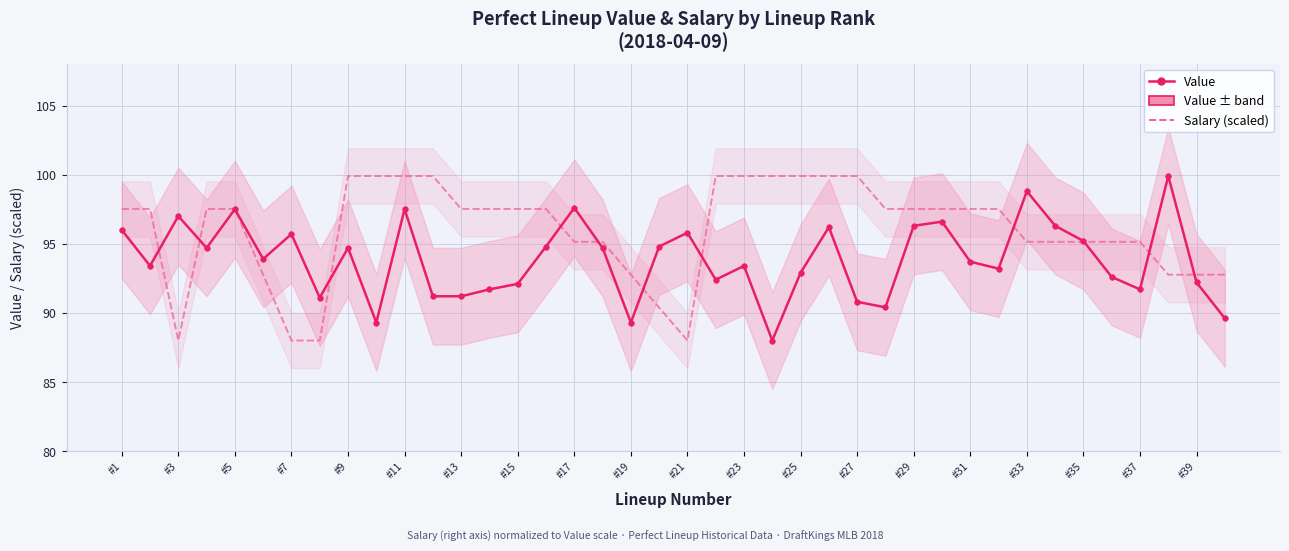

How many intersections are there between Salary (scaled) and Value?

12